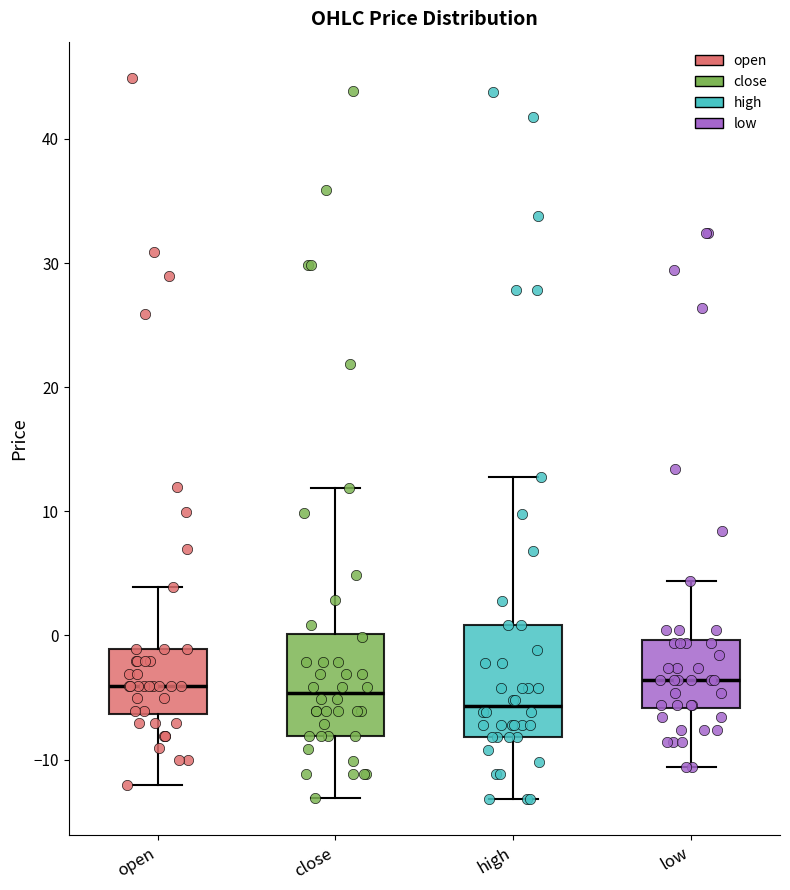

Where does the lower whisker of the box for open end on the y-axis? The values are not printed on the chart, so give them approximately, as read against the axis.

-12